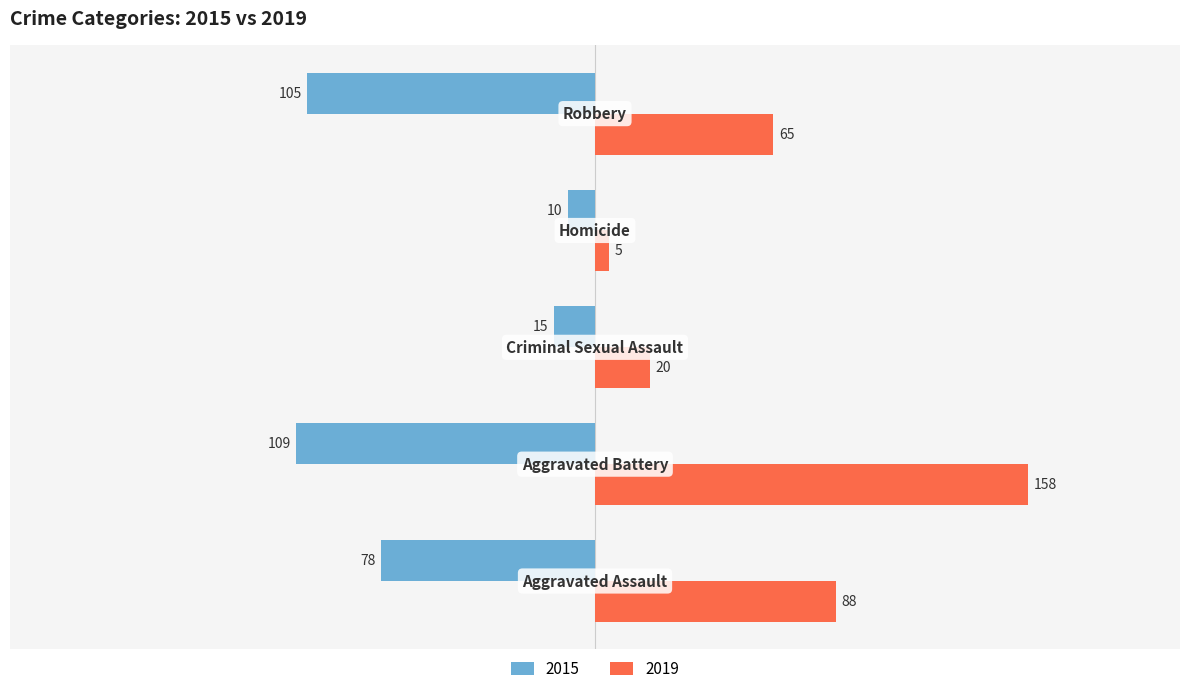

What is the sum of all 2015 values?

-317